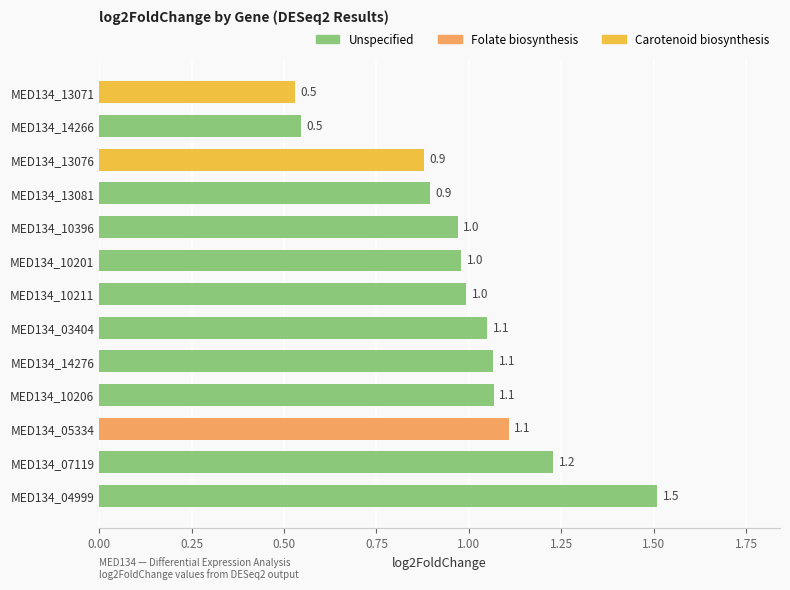

The value at MED134_14276 is 0.7. True or false?

False